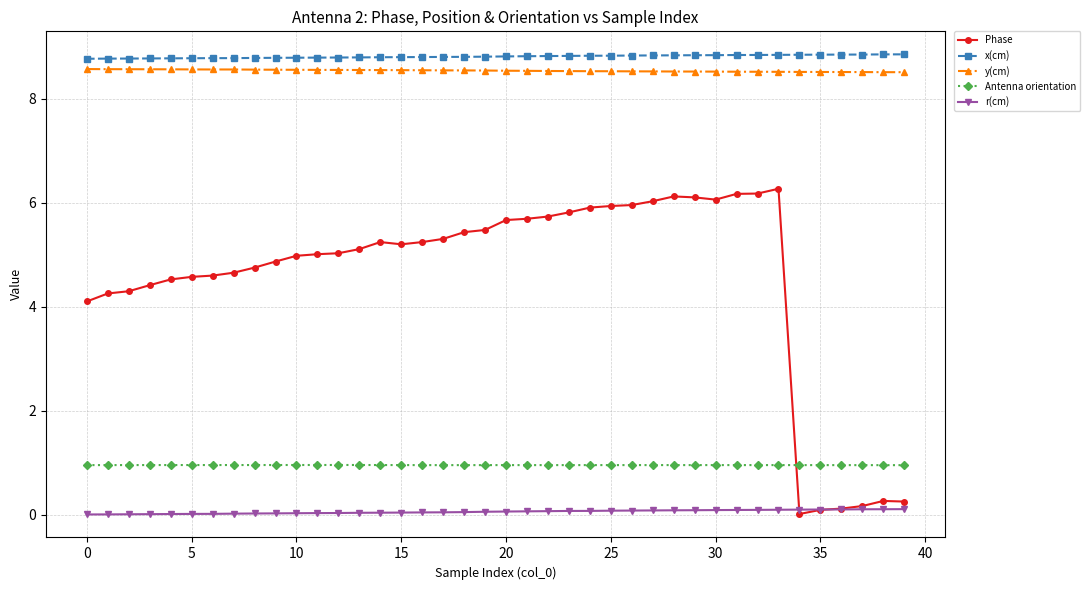

Which series has the largest range (max minus min)?

Phase